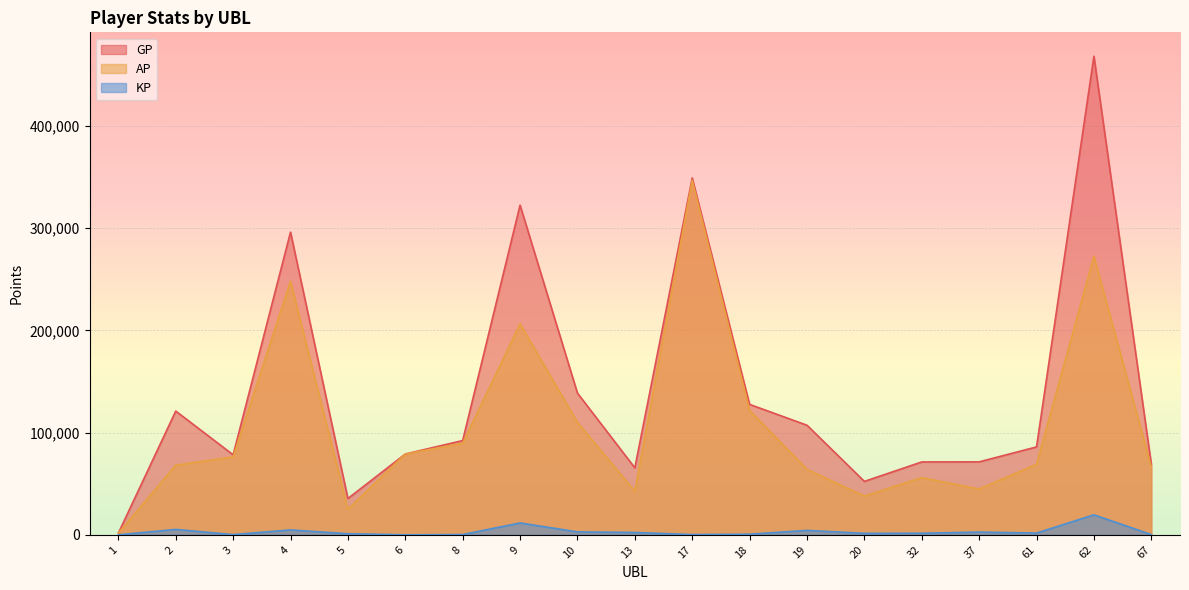

Where is the first local minimum for KP?

3